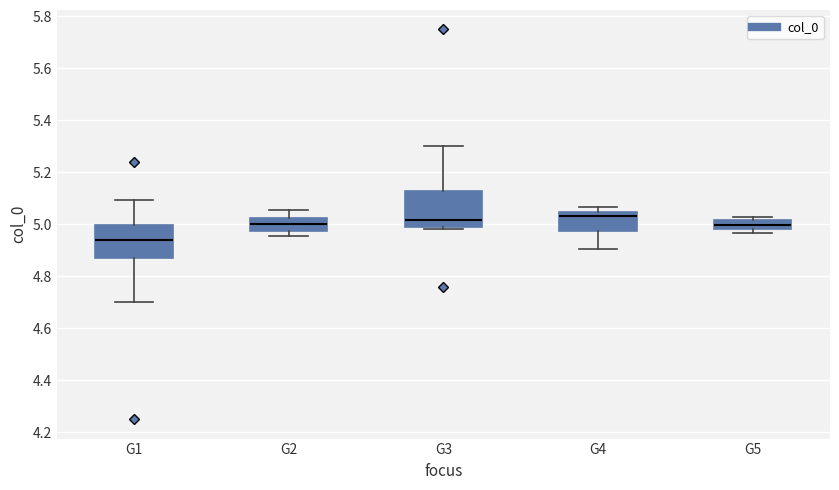

Reading left to right, read every box against the y-axis: the position of its median line, the range the box covers, and the ends of its whiskers. The values are not printed on the chart, so give them approximately, as read against the axis.

G1: median 4.94, box 4.88 to 5.00, whiskers 4.70 to 5.10
G2: median 5.00, box 4.98 to 5.02, whiskers 4.96 to 5.06
G3: median 5.02, box 4.98 to 5.12, whiskers 4.98 (just below the box's lower edge) to 5.30
G4: median 5.02, box 4.98 to 5.04, whiskers 4.90 to 5.06
G5: median 5.00, box 4.98 to 5.02, whiskers 4.96 to 5.02 (just above the box's upper edge)